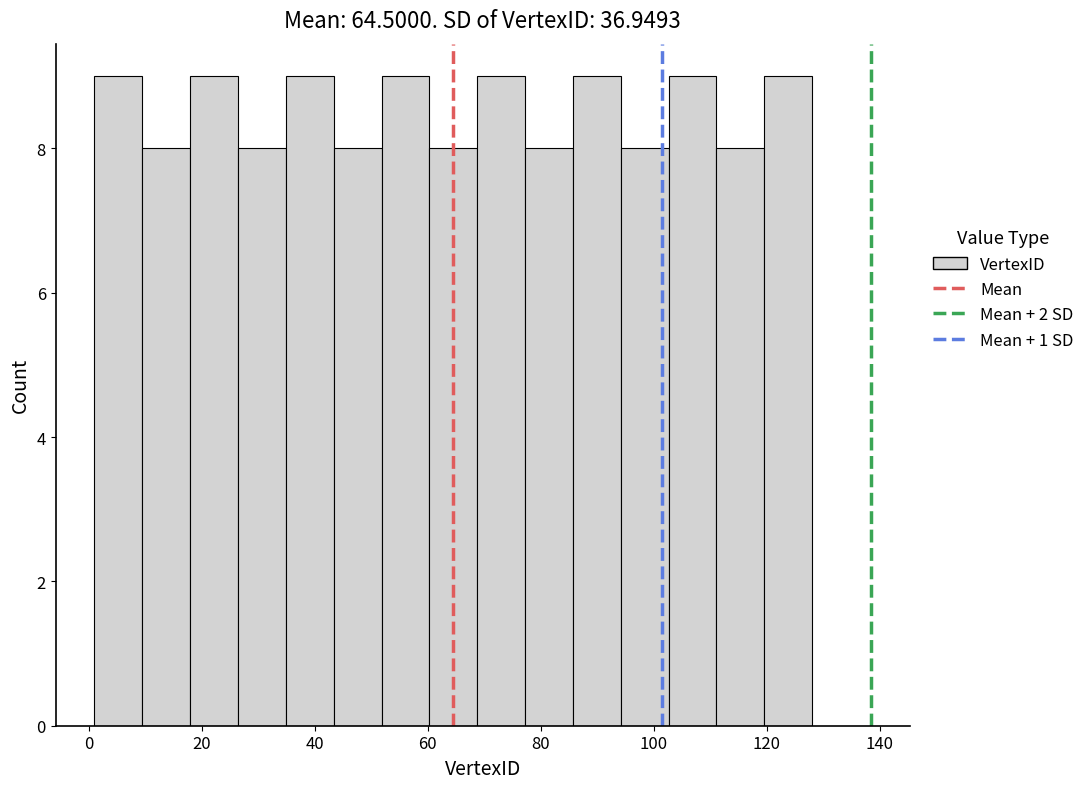

Reading left to right, transcribe this chart: for each bar, give the range it covers on the x-axis and its height. Neither the bar edges nor the heights are printed on the chart, so give them approximately, as read against the axes.

2 to 10: 9
10 to 18: 8
18 to 26: 9
26 to 34: 8
34 to 44: 9
44 to 52: 8
52 to 60: 9
60 to 68: 8
68 to 78: 9
78 to 86: 8
86 to 94: 9
94 to 102: 8
102 to 112: 9
112 to 120: 8
120 to 128: 9